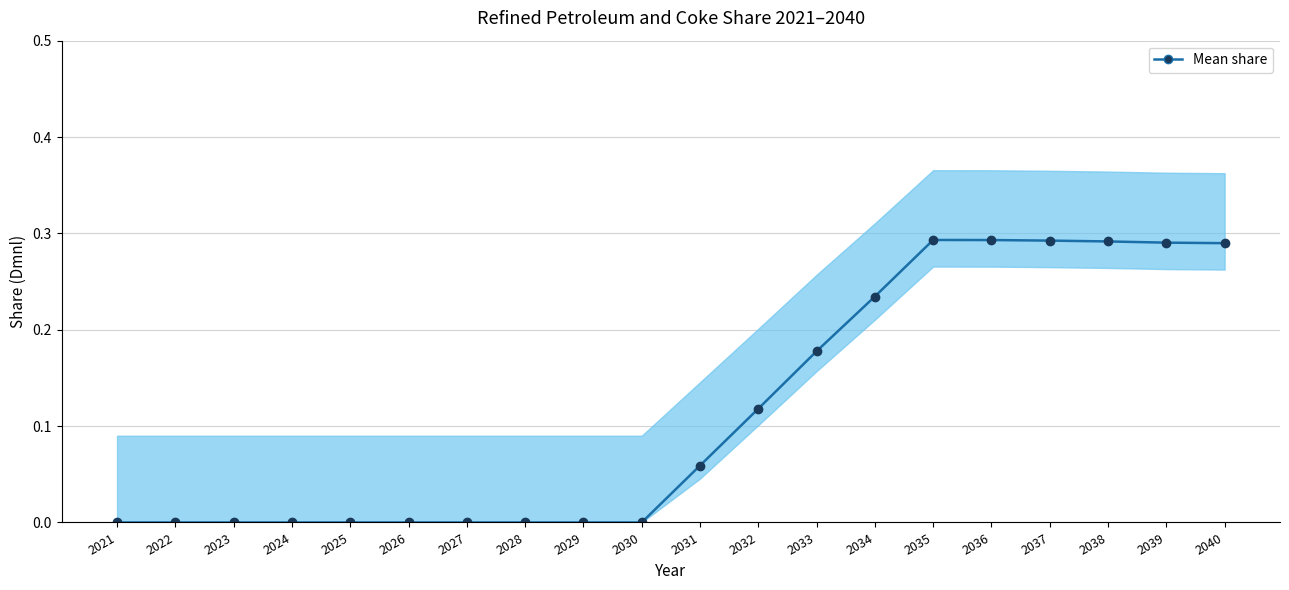

The chart shows a value of 0.0 at 2030. True or false?

True